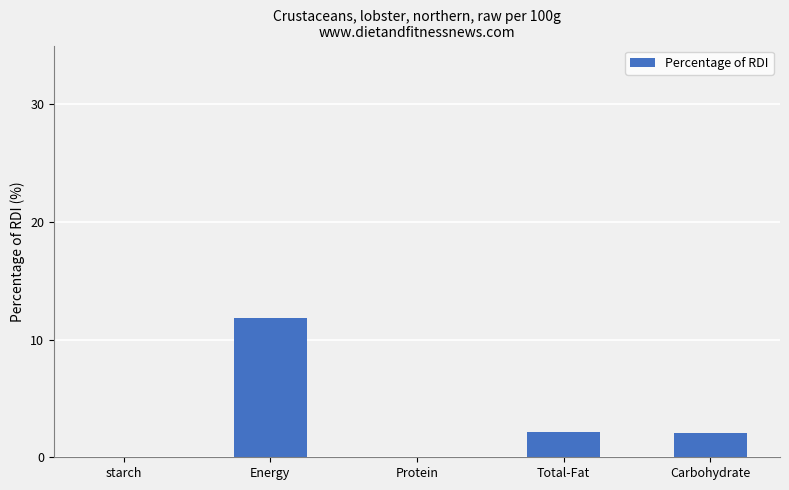

Which label corresponds to the largest value in the chart?

Energy